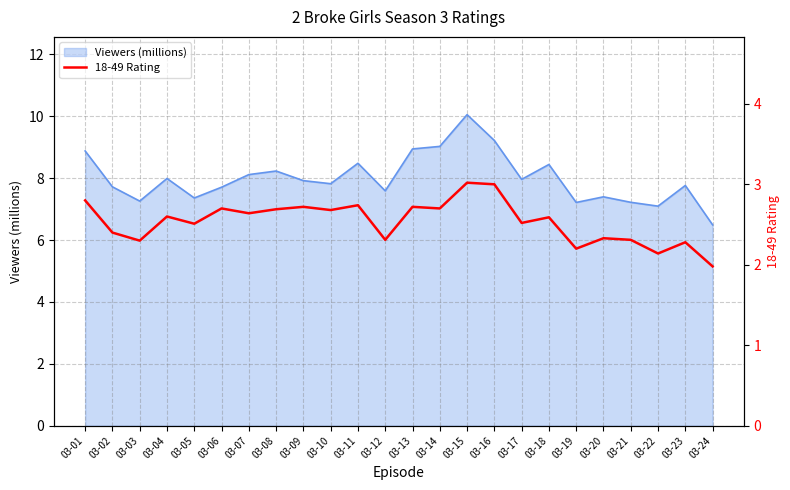

What is the lowest value of the Viewers (millions) series?

6.5